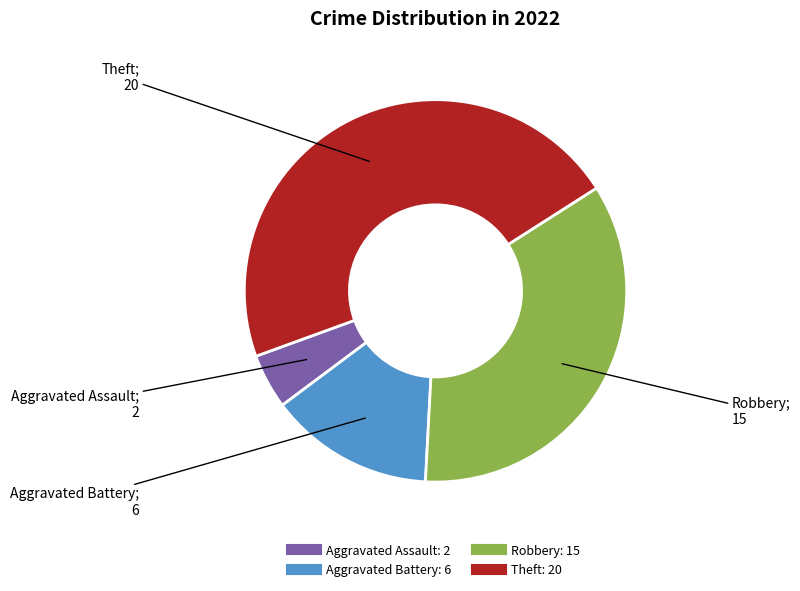

Which slice is the largest?

Theft